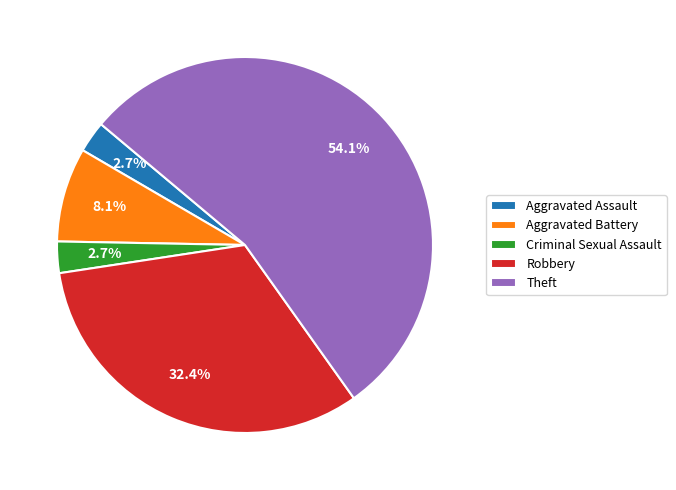

Combined, what portion of the pie is Aggravated Battery and Aggravated Assault?

10.8%